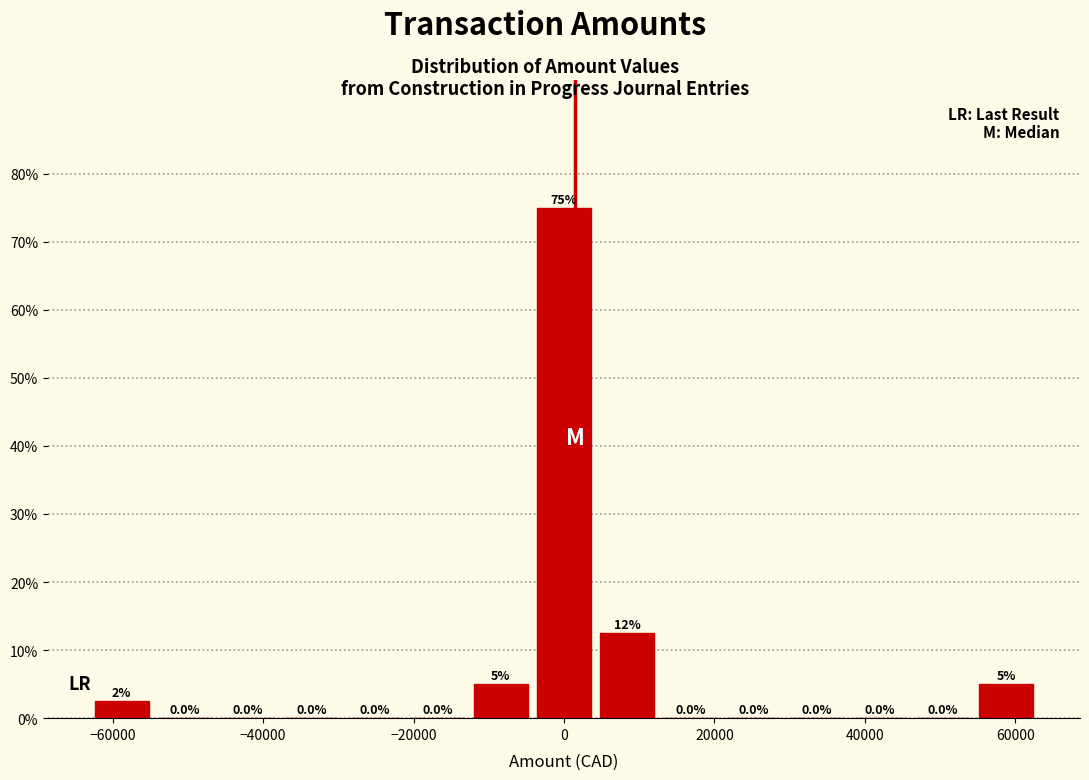

Which range on the x-axis has the tallest bar?

-4000 to 4000